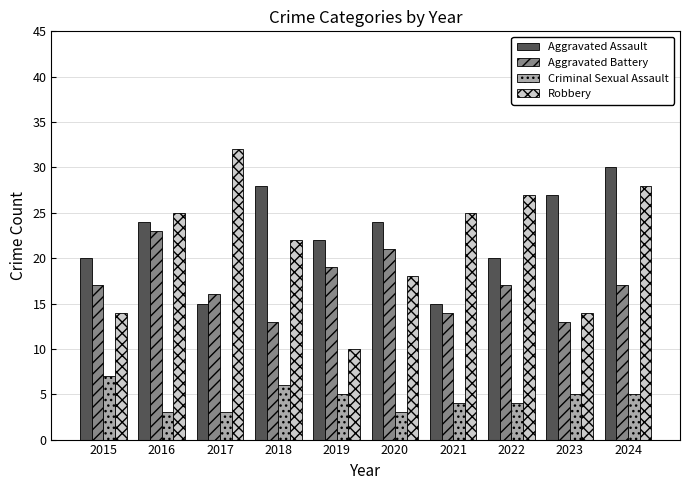

The value of Criminal Sexual Assault at 2024 is 5. True or false?

True